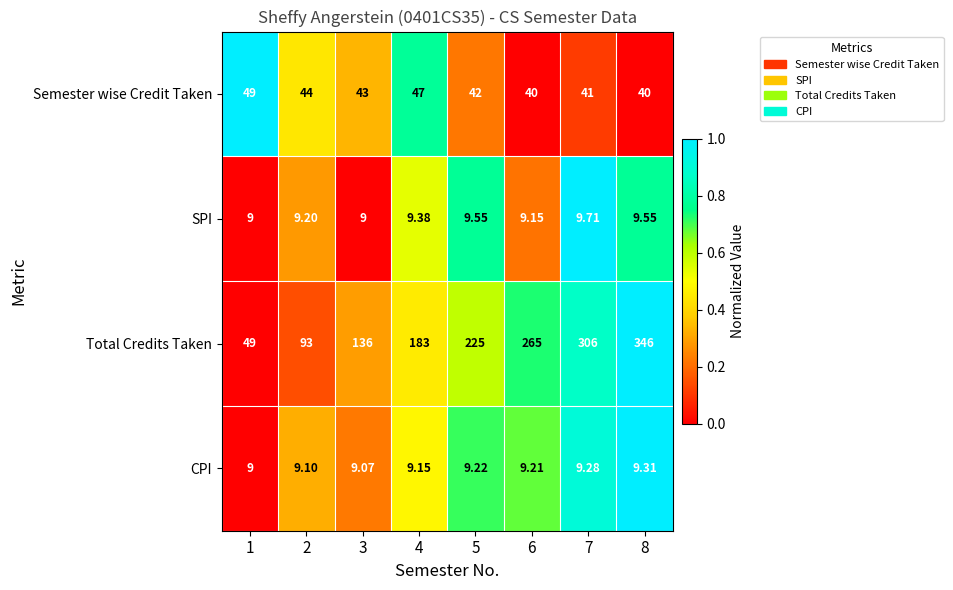

Between 3 and 5, which series saw the biggest shift?

Total Credits Taken